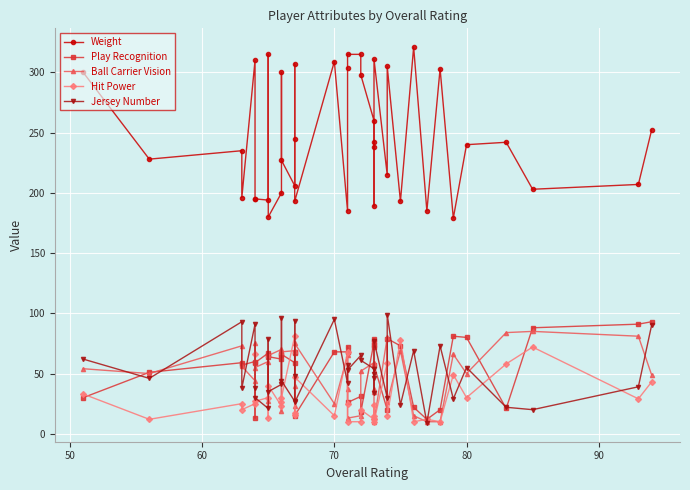

How many interior local valleys does the Hit Power series have?

15